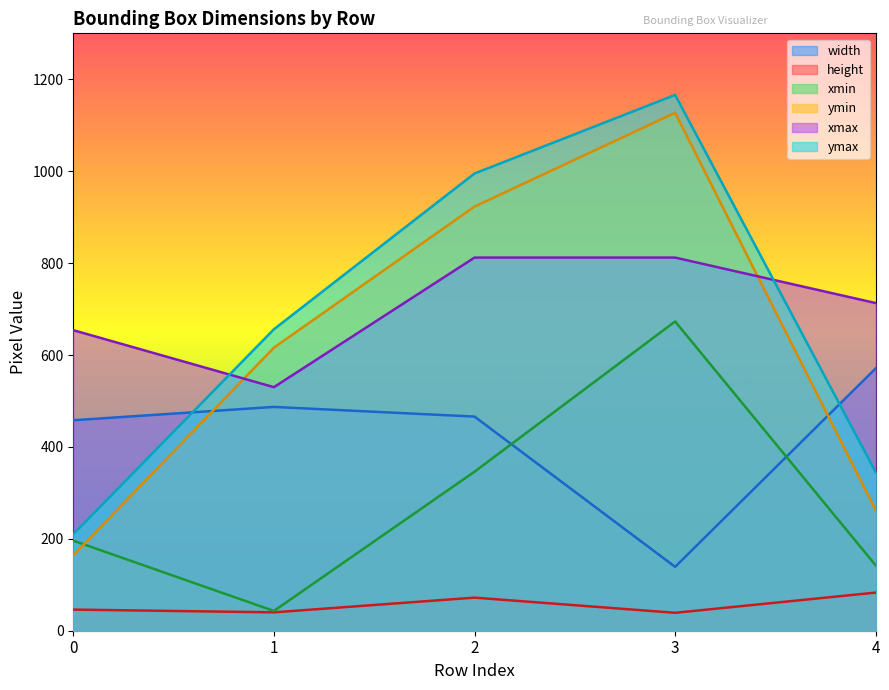

Which category has the highest value in the xmin series?

3